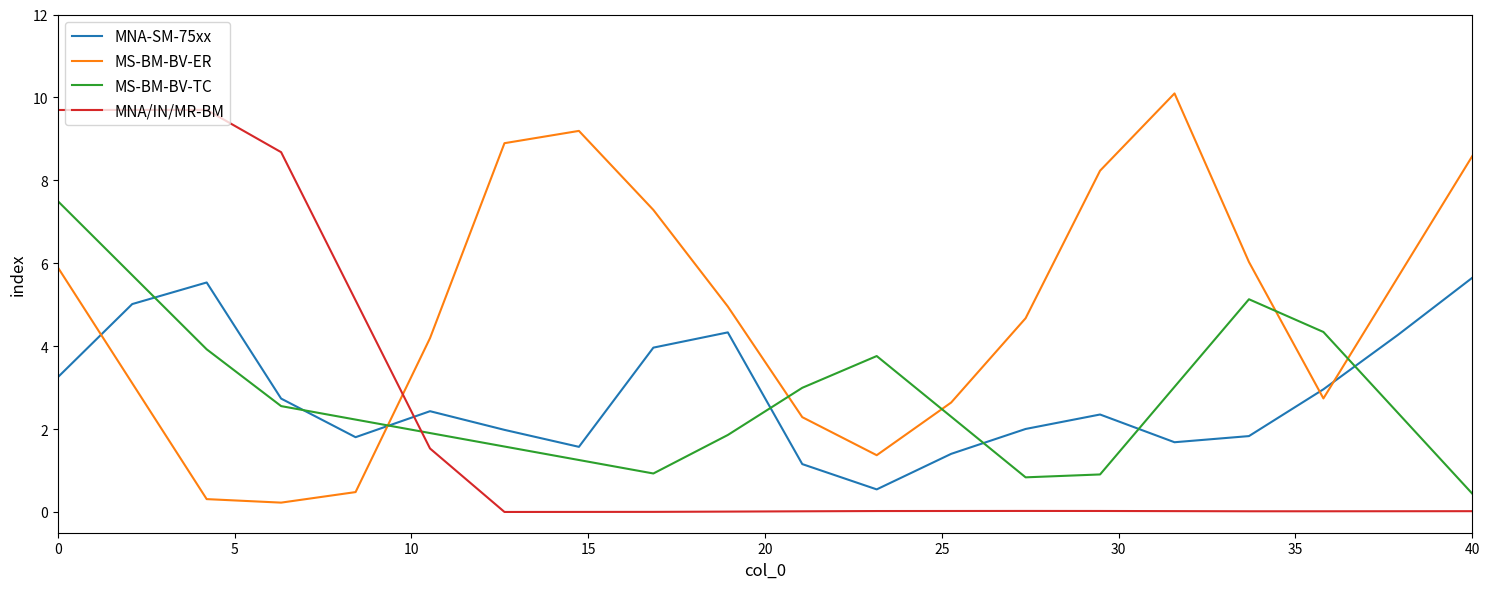

What is the lowest value of the MNA-SM-75xx series?

0.5